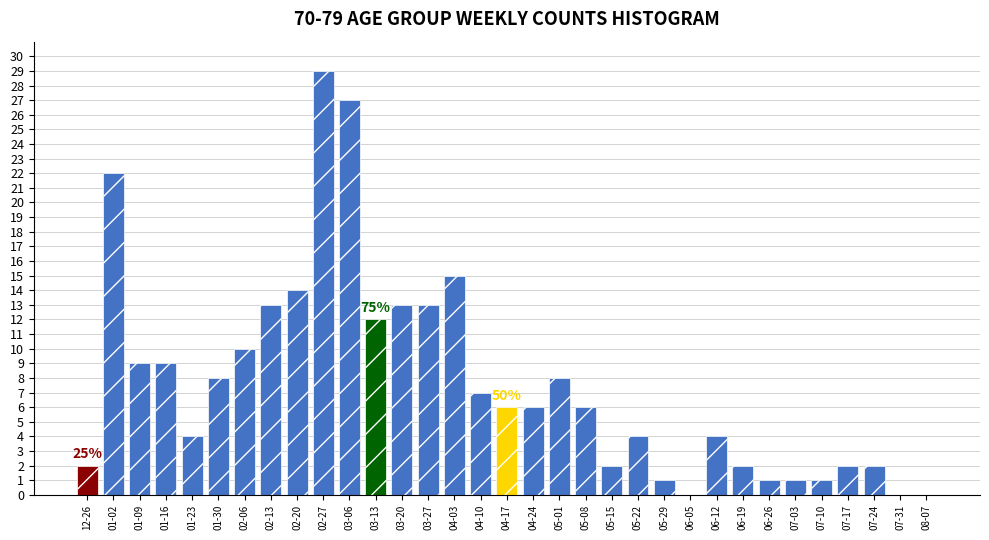

What is the sum of all values?

253